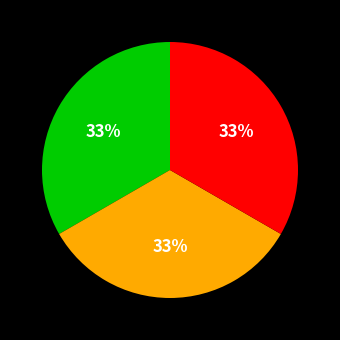

To the nearest percent, what is the average slice percentage?

33%